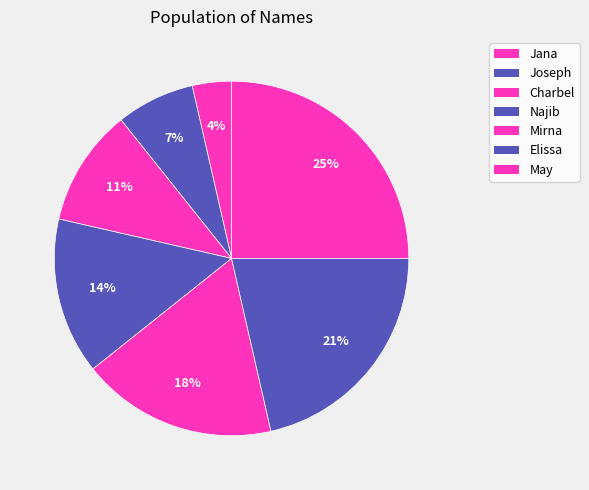

To the nearest percent, what is the difference between the largest and smallest slice percentages?

21%